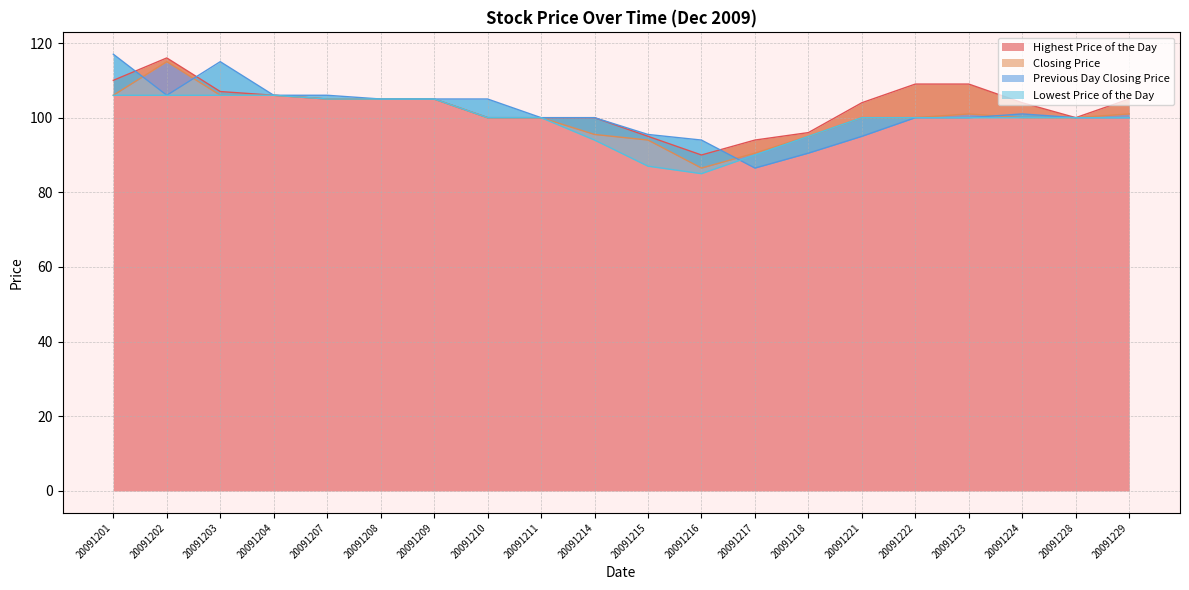

What is the lowest value of the Closing Price series?

86.5